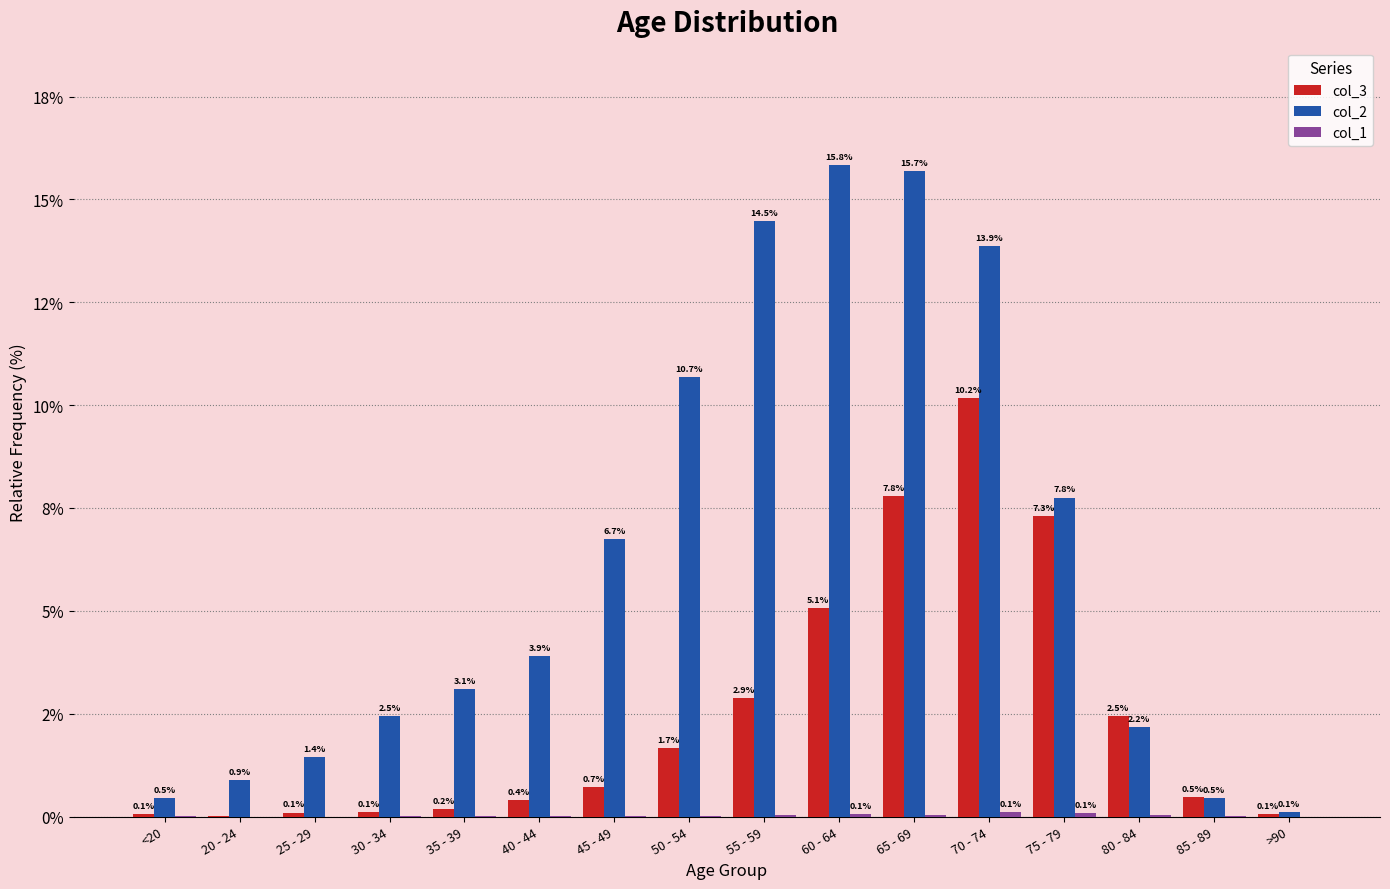

What is the difference between the highest and lowest values at 65 - 69?

15.6